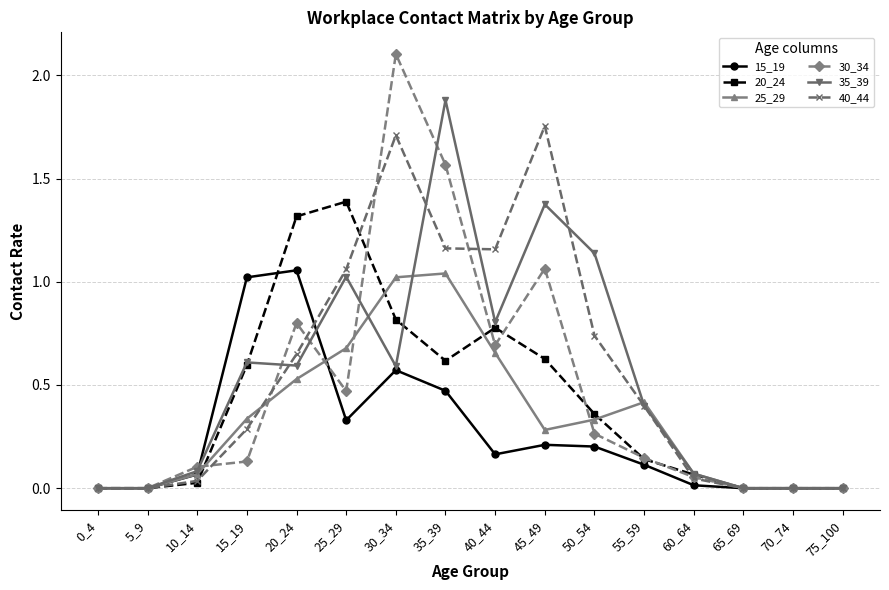

How many categories are shown in the chart?

16